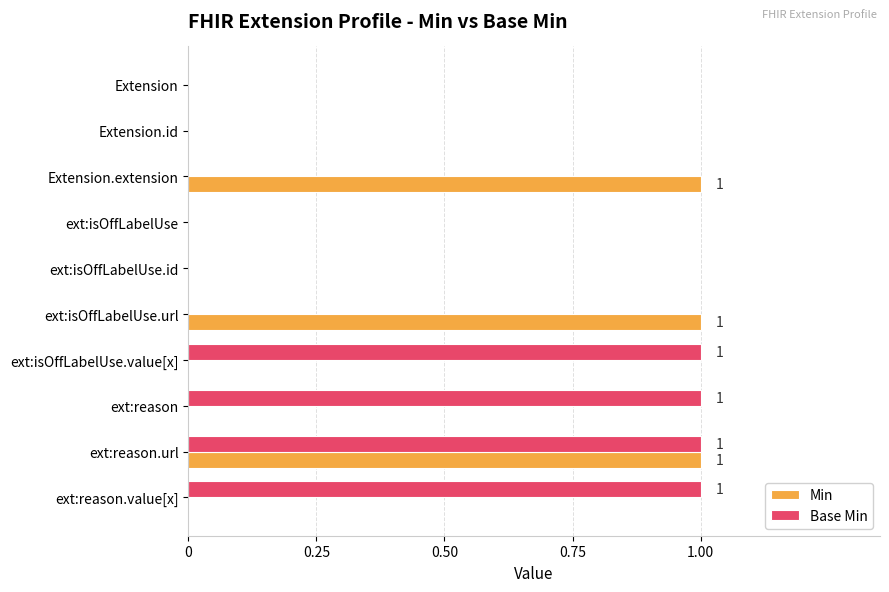

Which series has the largest total across all categories?

Base Min